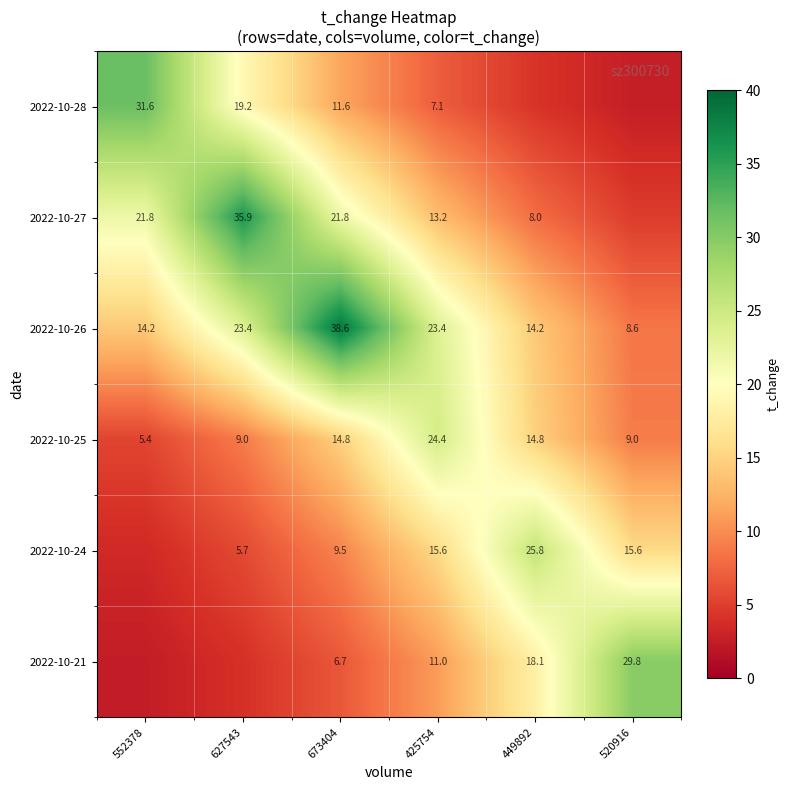

Between 673404 and 425754, which is larger?

673404